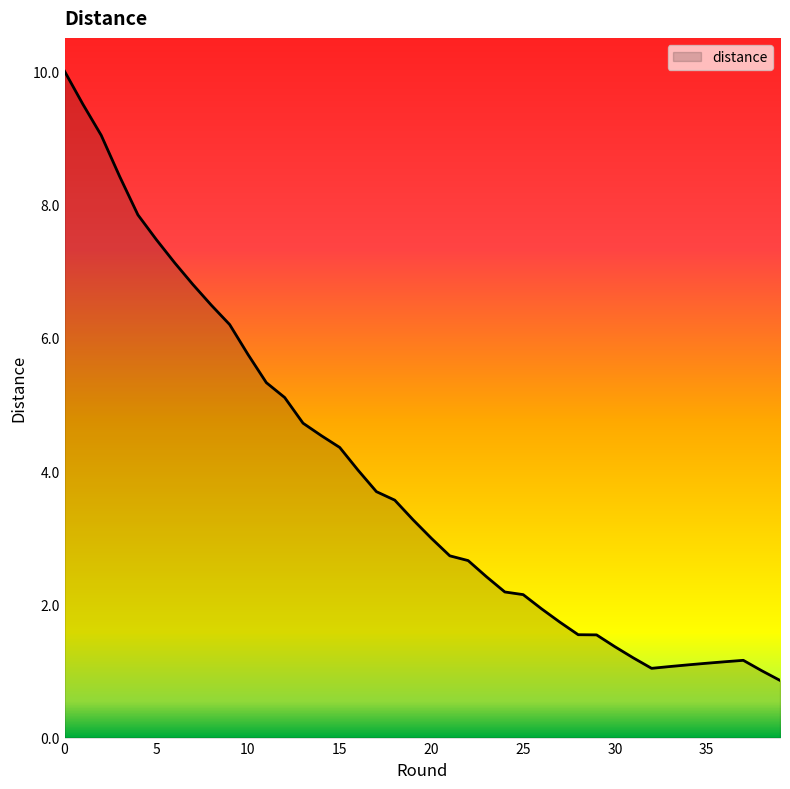

What is the difference between the maximum and minimum values?

9.1